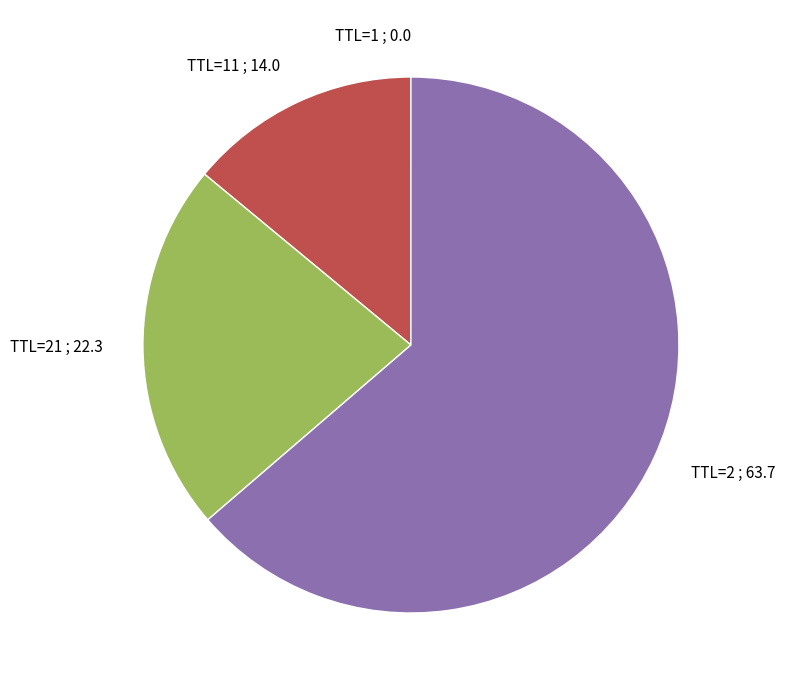

Which category has the biggest portion of the pie?

TTL=2 ; 63.7